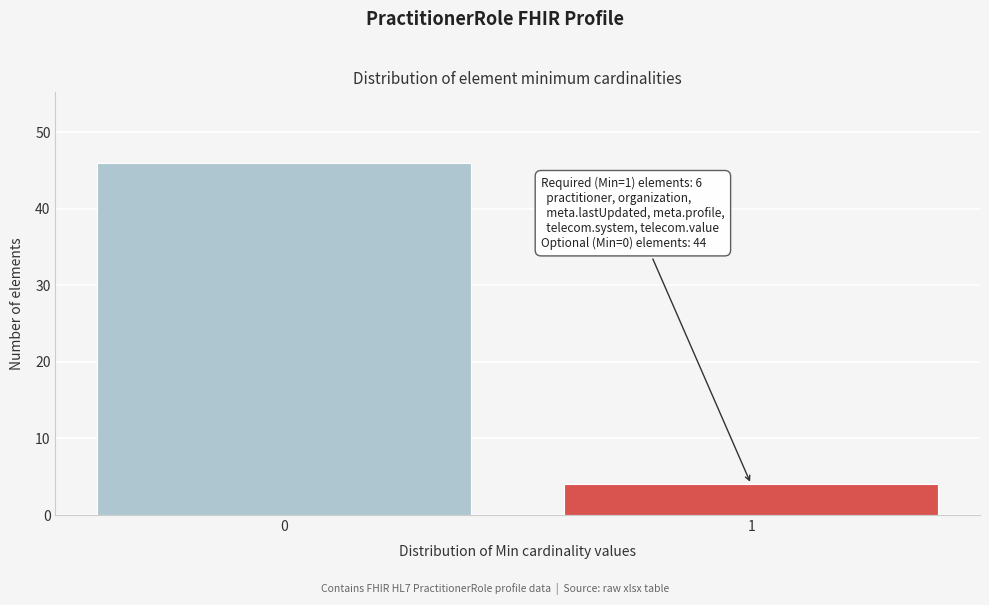

Reading left to right, transcribe all the data shown in this chart.

0=46	1=4